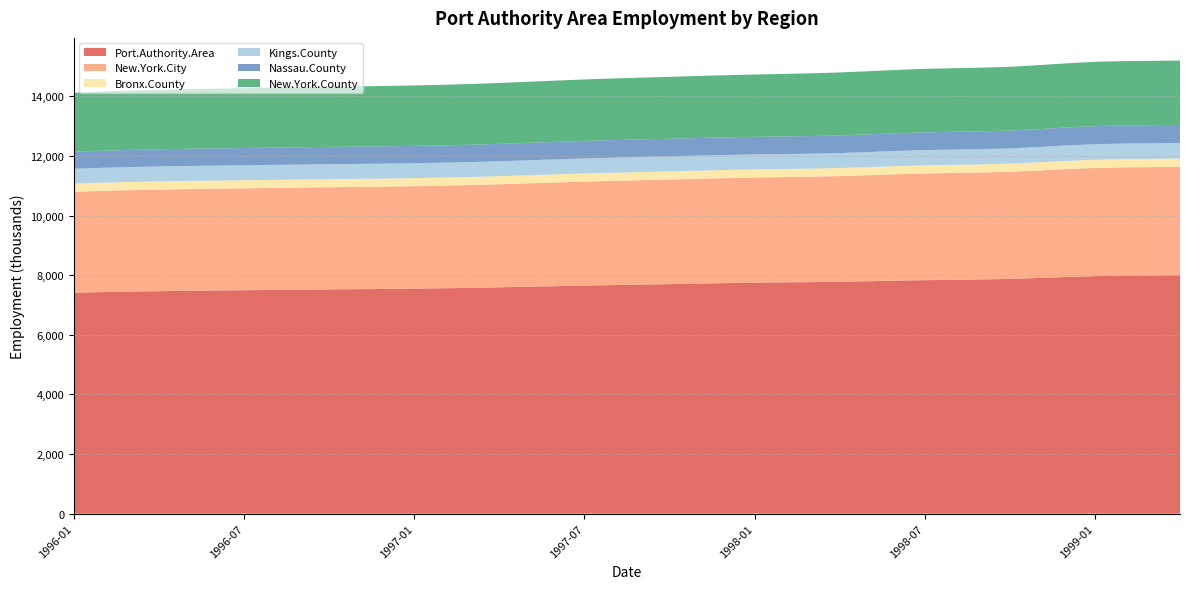

Reading left to right, list all the values displayed in this chart.

Port.Authority.Area: 7412.4	7432.9	7450.0	7464.2	7476.1	7486.5	7496.0	7505.3	7514.3	7522.9	7530.9	7539.4	7549.2	7561.3	7575.8	7592.9	7612.2	7632.3	7651.6	7668.8	7684.7	7700.8	7717.9	7734.4	7748.5	7758.8	7768.3	7780.4	7797.6	7816.7	7833.2	7844.8	7856.4	7875.2	7905.5	7939.8	7968.0	7983.0	7990.0	7997.5
New.York.City: 3387.6	3396.3	3403.1	3408.3	3412.3	3415.6	3418.7	3422.1	3425.5	3428.5	3431.2	3434.0	3437.9	3443.4	3450.6	3459.4	3469.4	3479.7	3489.1	3496.8	3503.2	3509.4	3515.9	3522.3	3527.9	3532.4	3537.5	3545.4	3557.3	3570.4	3580.9	3586.3	3589.7	3595.6	3606.9	3620.2	3630.7	3635.0	3636.1	3638.6
Bronx.County: 272.8	274.3	274.8	274.6	273.7	272.6	271.5	270.5	269.9	269.5	269.4	269.4	269.5	269.5	269.6	269.8	270.4	271.1	271.8	272.5	272.9	273.1	272.8	272.3	271.6	270.6	269.8	269.5	269.8	270.6	271.3	271.7	272.0	272.3	273.0	273.8	274.6	275.2	275.8	276.2
Kings.County: 498.3	499.7	500.8	501.5	501.9	502.1	502.3	502.4	502.5	502.2	501.7	501.0	500.5	500.3	500.5	501.1	501.9	502.9	504.0	505.0	505.7	505.9	505.6	504.7	503.5	502.3	501.8	503.0	506.2	510.0	512.5	512.3	511.2	511.3	514.4	519.0	522.9	524.6	524.7	524.3
Nassau.County: 571.7	573.6	575.1	576.2	577.1	578.0	578.9	580.1	581.2	581.8	581.7	581.1	580.6	580.5	581.0	582.4	584.5	586.9	588.7	589.5	589.6	589.4	589.4	589.6	590.0	590.8	591.6	592.6	593.7	594.7	595.5	596.1	596.9	598.3	600.4	602.9	605.0	606.2	606.8	606.9
New.York.County: 1973.9	1983.8	1991.2	1996.6	2000.6	2003.8	2006.9	2010.5	2014.4	2018.1	2021.4	2024.6	2028.2	2032.6	2037.7	2043.4	2049.5	2055.8	2061.8	2067.2	2072.1	2076.8	2081.3	2086.1	2091.4	2097.5	2104.2	2111.3	2118.4	2124.9	2129.8	2132.8	2135.2	2139.2	2145.8	2152.9	2157.7	2158.2	2157.1	2158.1